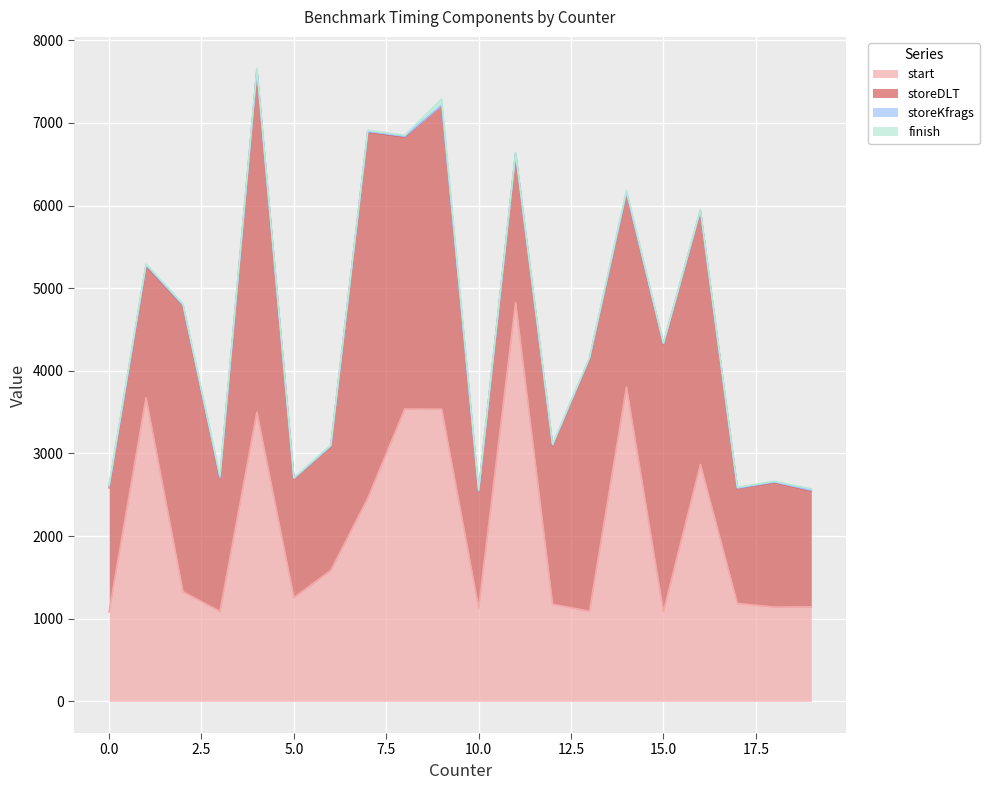

What is the sum of the storeKfrags values at 10 and 19?

13